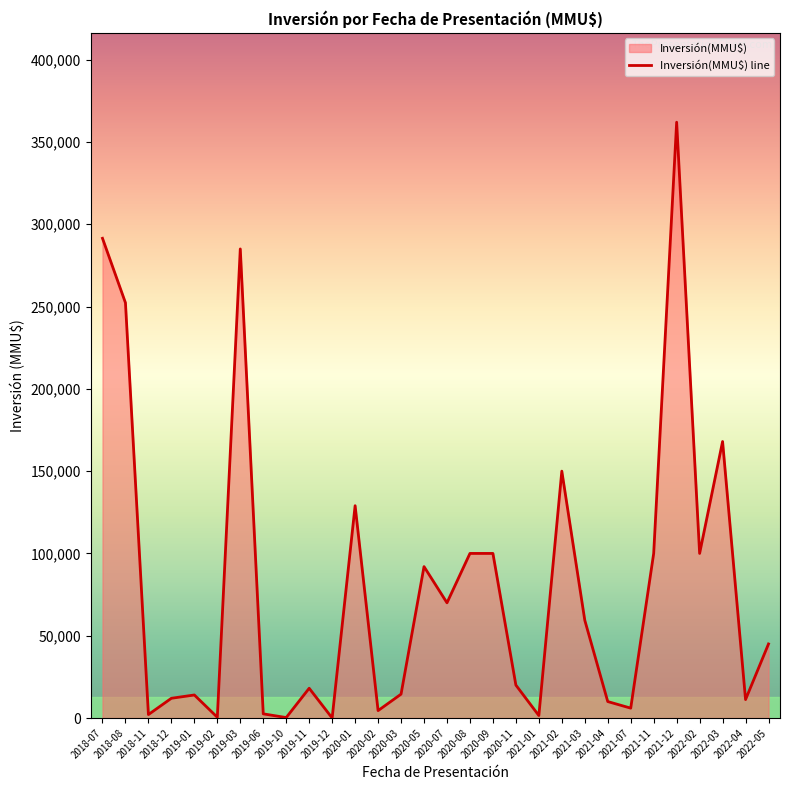

What is the difference between the maximum and minimum values?

362000